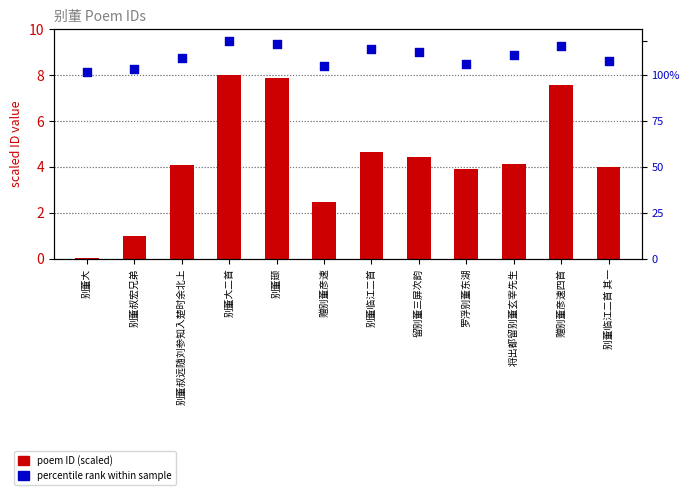

Which series contains the highest Y value?

percentile rank